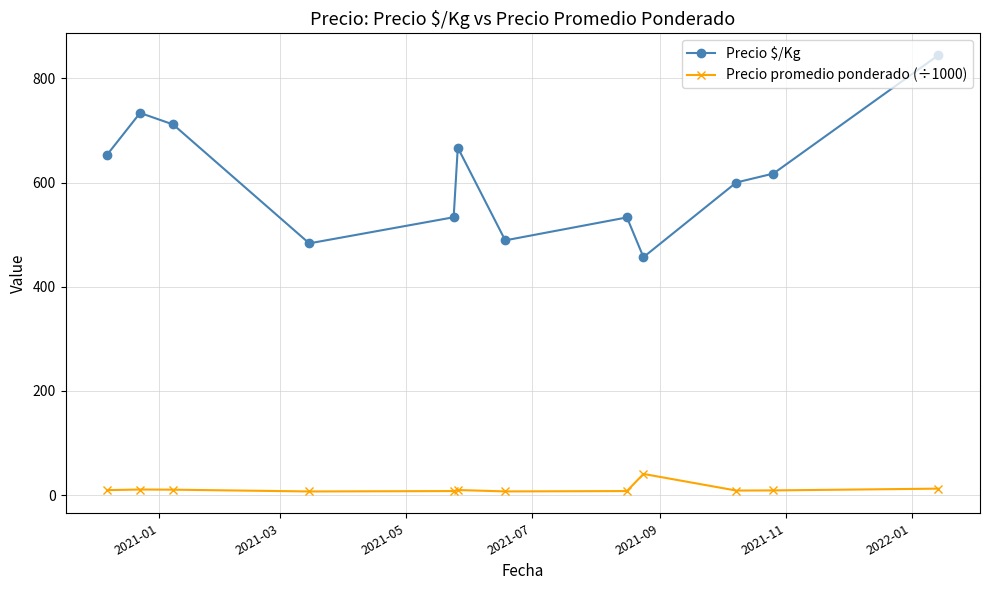

Count the number of categories in the chart.

12